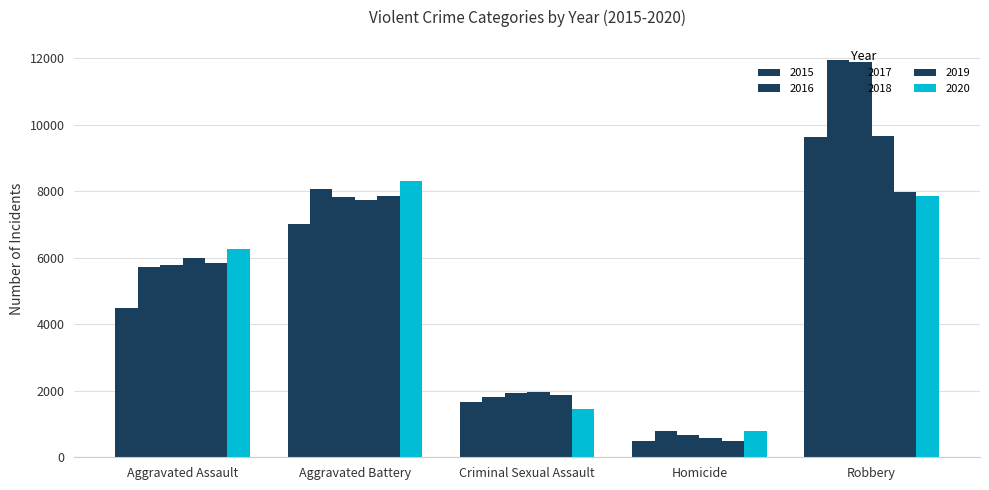

Which category has the lowest value across all series?

Homicide